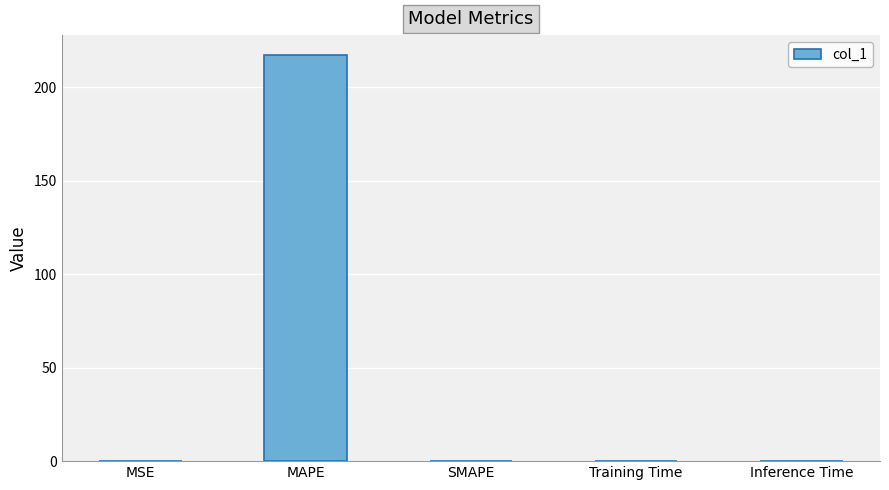

What is the sum of all values?

217.1